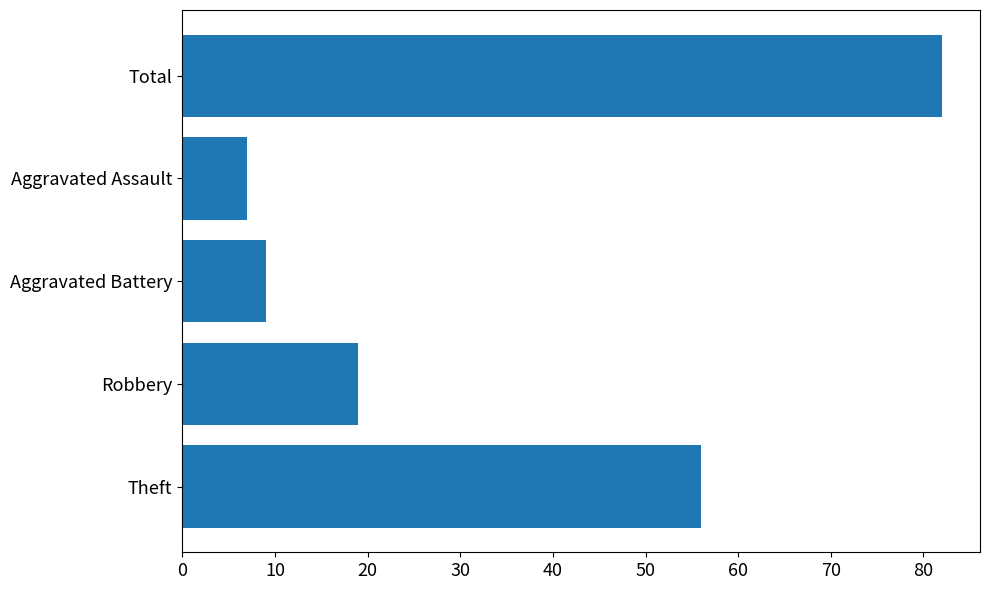

True or false: the data shows 14 at Aggravated Battery.

False